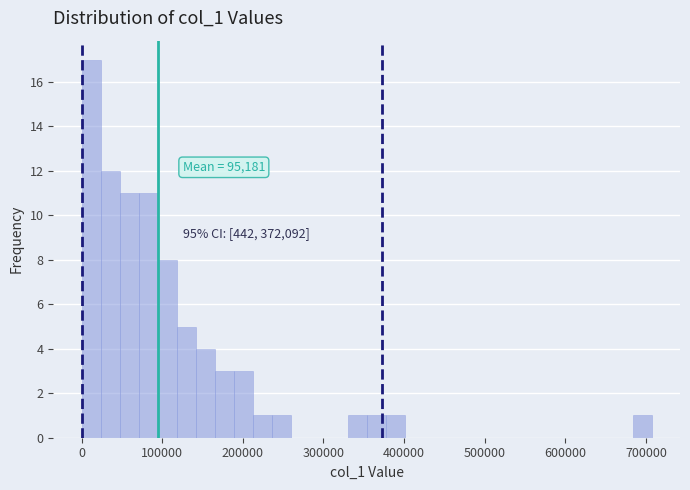

Read against the x-axis, roughly where is the centre of the tallest bar?

10000